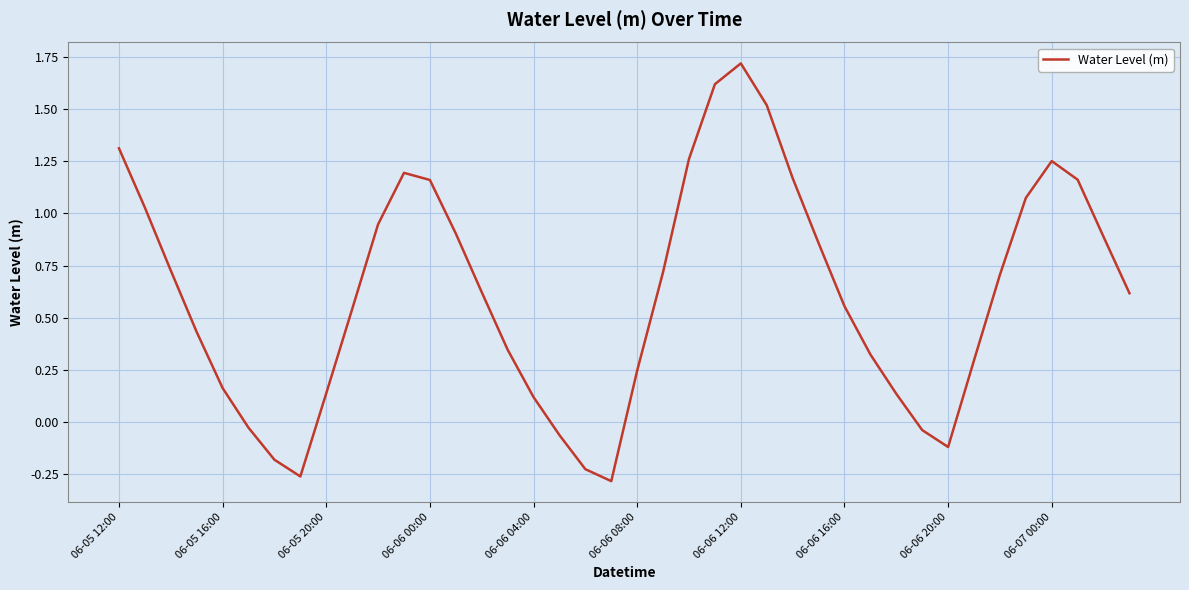

How many interior local valleys (lower than both neighbors) does the data have?

3